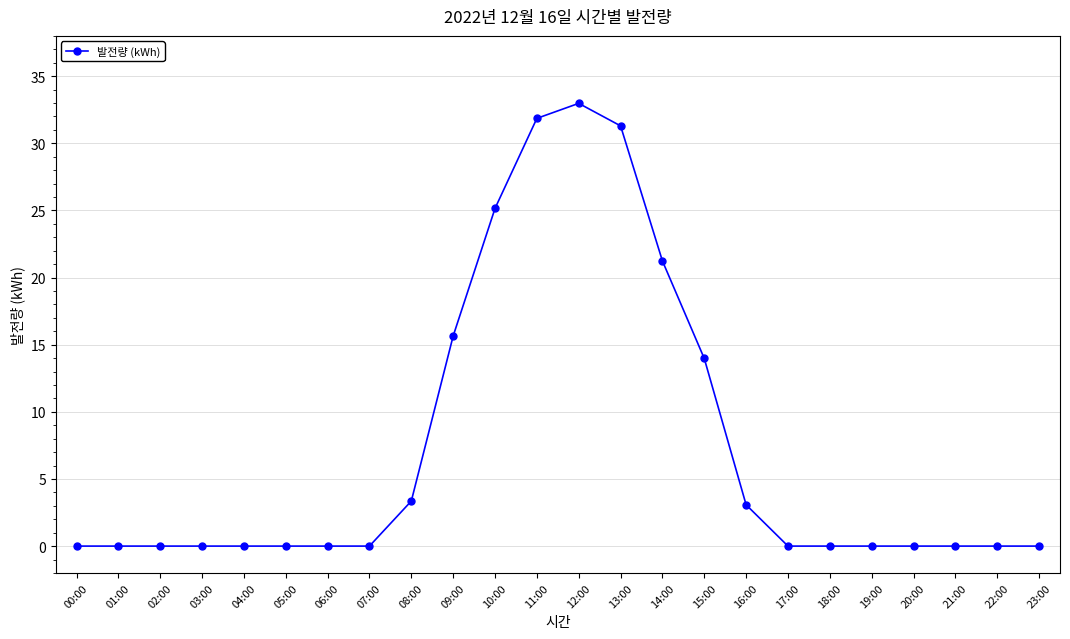

Reading left to right, list all the values displayed in this chart.

0.0	0.0	0.0	0.0	0.0	0.0	0.0	0.0	3.4	15.6	25.2	31.9	33.0	31.3	21.2	14.0	3.1	0.0	0.0	0.0	0.0	0.0	0.0	0.0